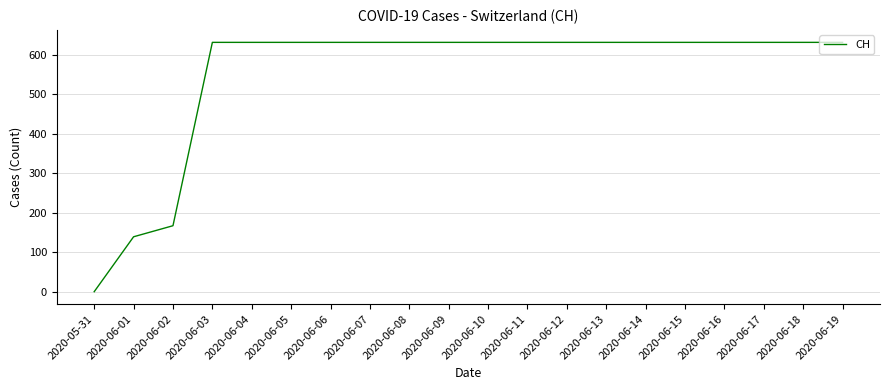

Reading left to right, what are all the values shown in this chart?

2020-05-31=0	2020-06-01=139	2020-06-02=167	2020-06-03=631	2020-06-04=631	2020-06-05=631	2020-06-06=631	2020-06-07=631	2020-06-08=631	2020-06-09=631	2020-06-10=631	2020-06-11=631	2020-06-12=631	2020-06-13=631	2020-06-14=631	2020-06-15=631	2020-06-16=631	2020-06-17=631	2020-06-18=631	2020-06-19=631